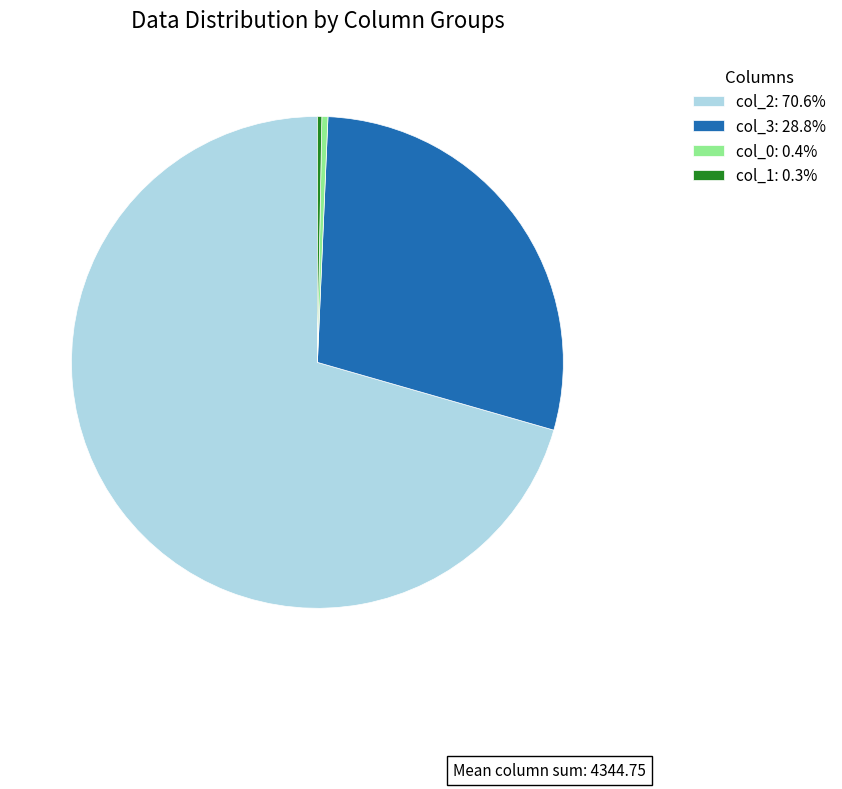

How many segments does this pie chart have?

4